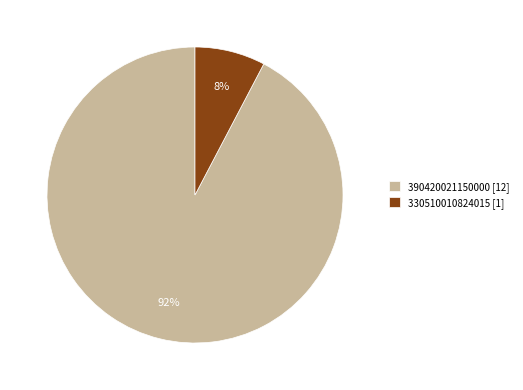

Which slice is the largest?

390420021150000